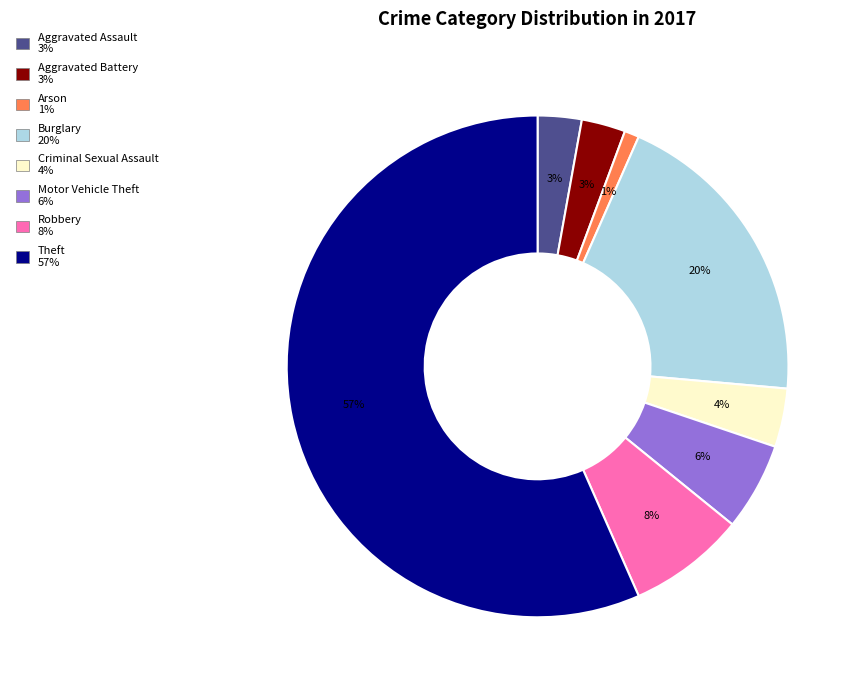

How many slices are in this pie chart?

8